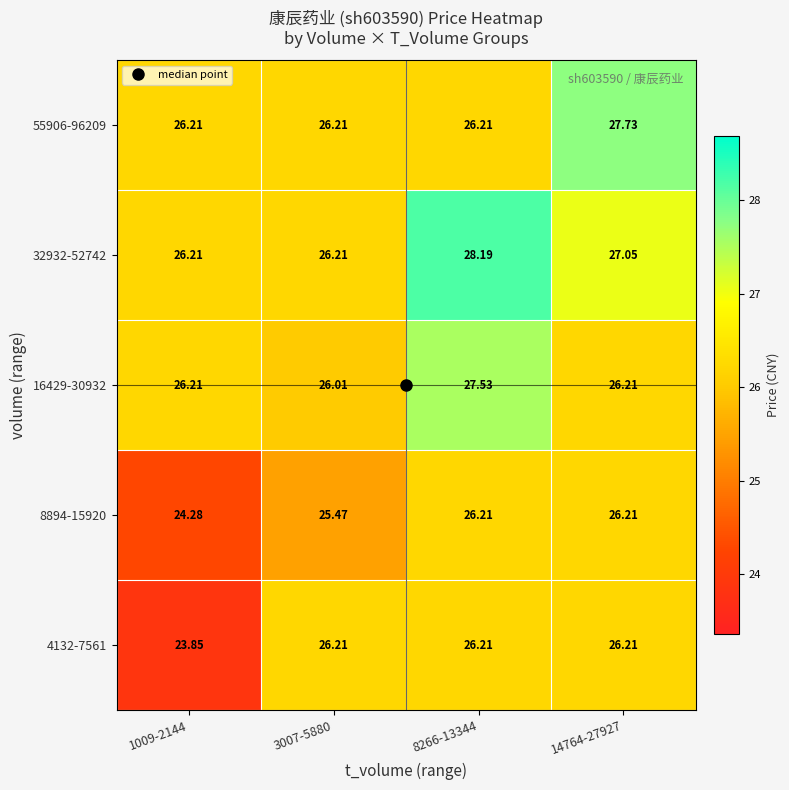

Is the value of 16429-30932 at 8266-13344 greater than the value of 55906-96209 at 1009-2144?

Yes